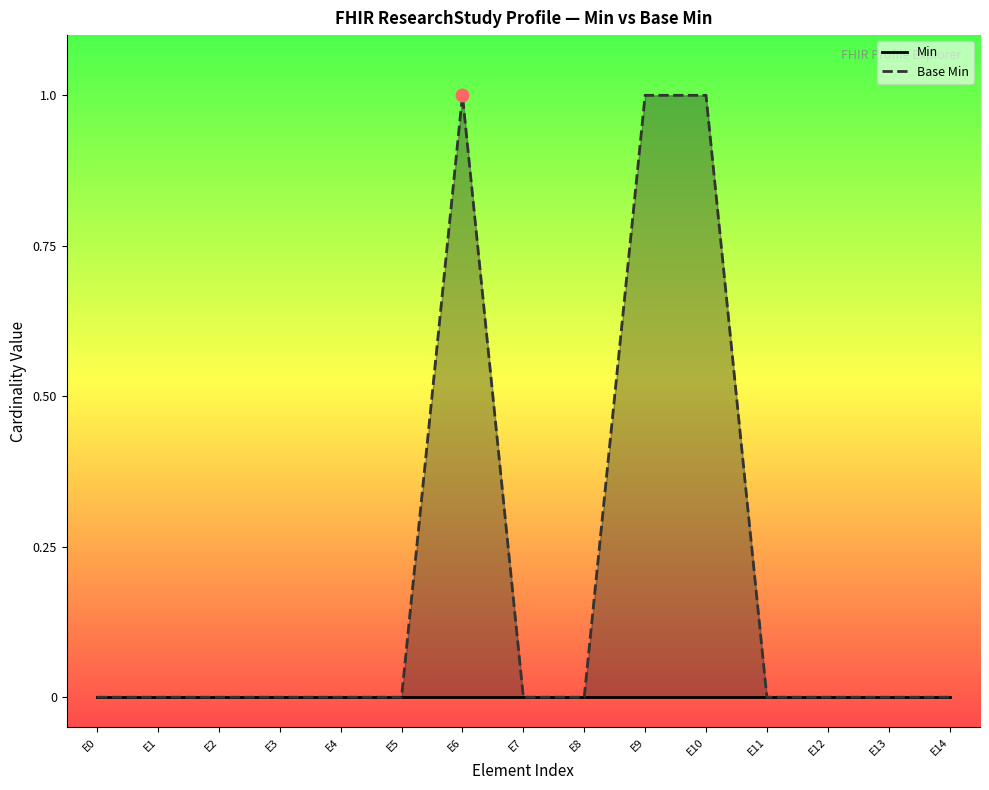

Which series has the largest Y range (max minus min)?

Base Min